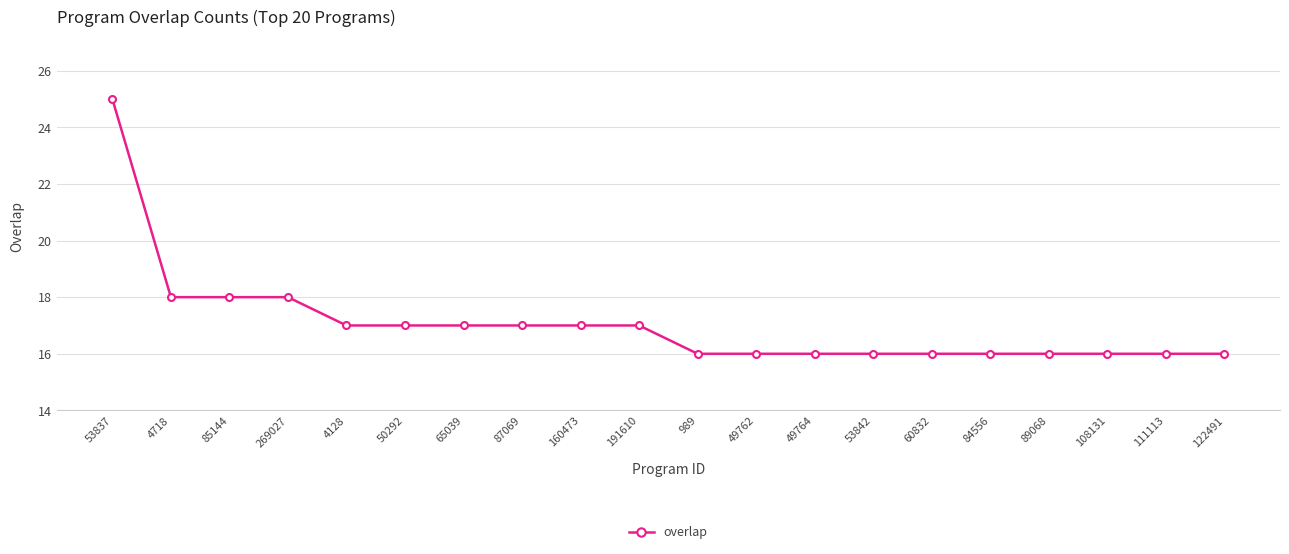

Which category has the highest value across all series?

53837